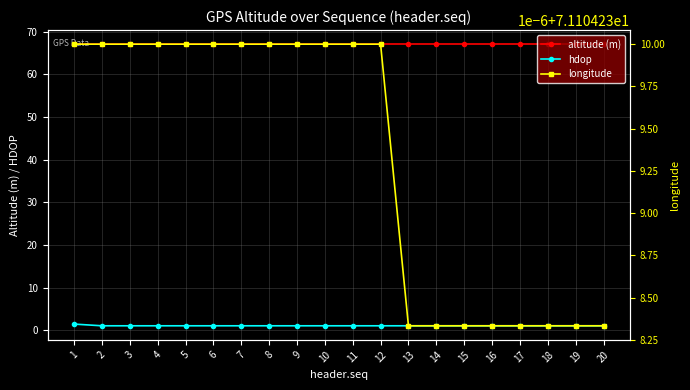

What is the sum of the altitude (m) values at 1 and 17?

134.2